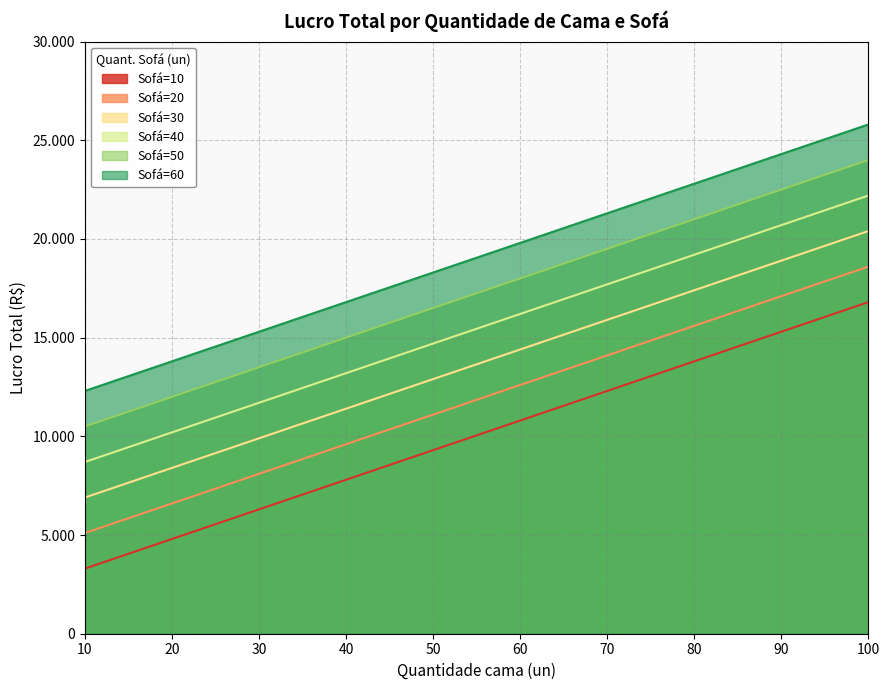

What are all the series names shown in the legend?

Sofá=10, Sofá=20, Sofá=30, Sofá=40, Sofá=50, Sofá=60